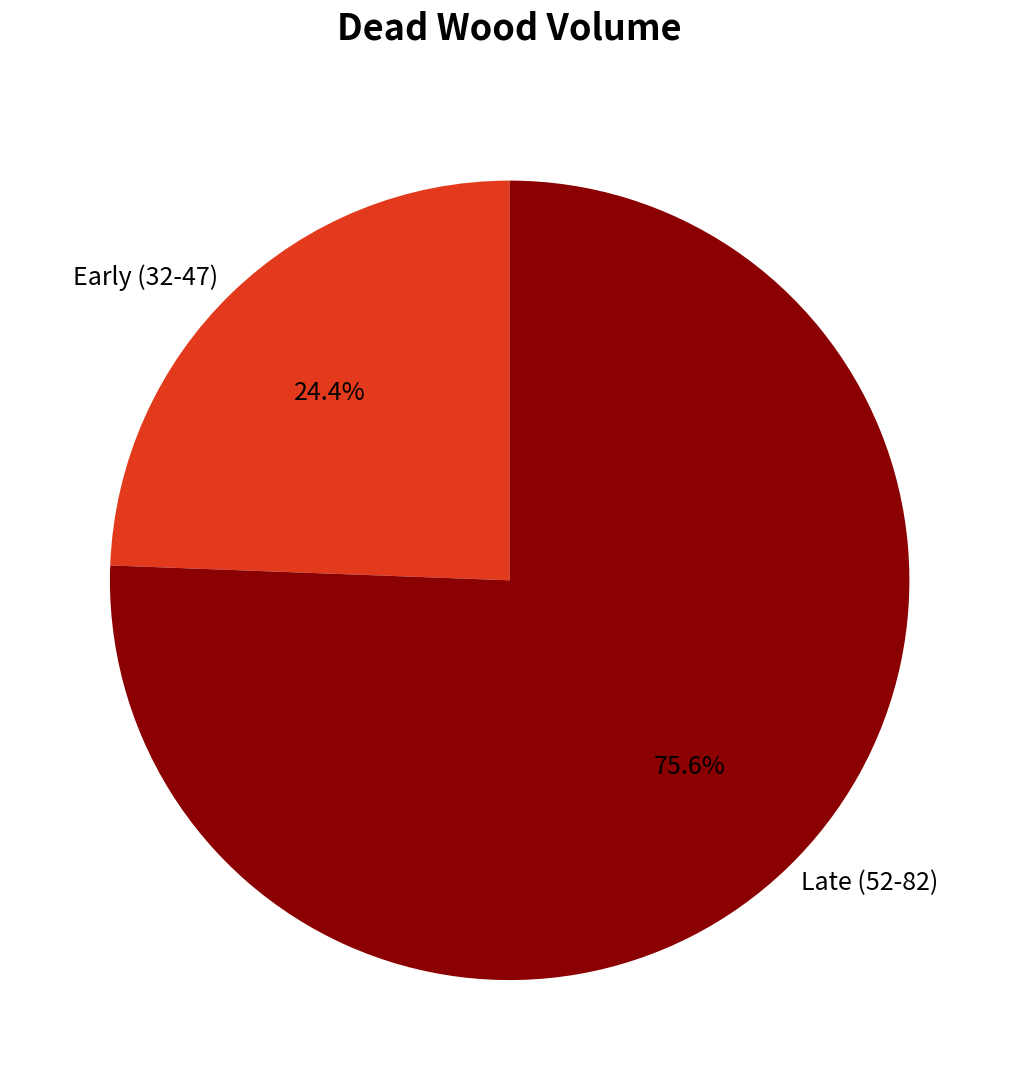

How many segments does this pie chart have?

2